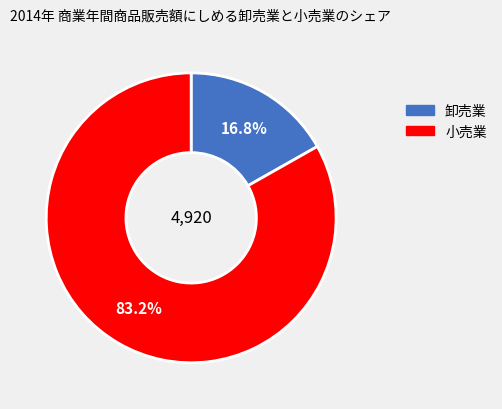

Is there any slice that represents more than half of the pie?

Yes